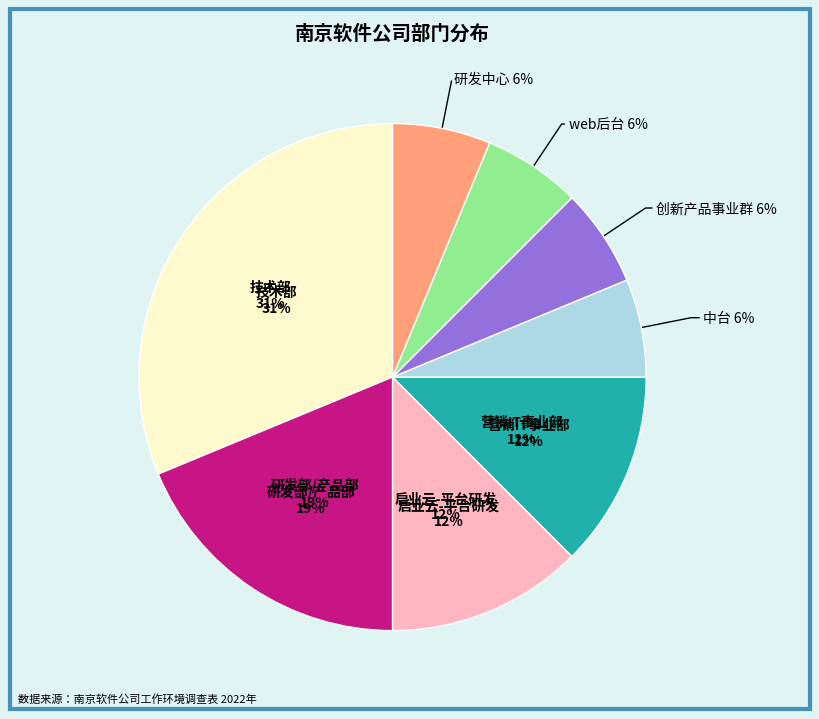

To the nearest percent, what is the difference between the 研发部/产品部 and 营销IT事业部 slice percentages?

6%